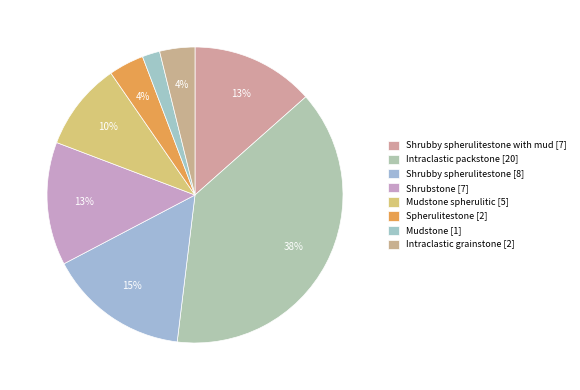

Which category has the biggest portion of the pie?

Intraclastic packstone